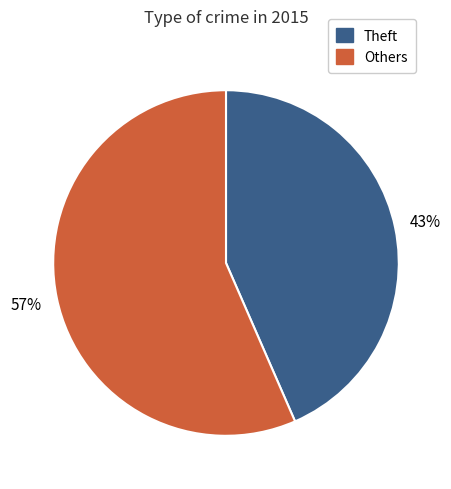

The Theft slice represents 43% of the pie. True or false?

True